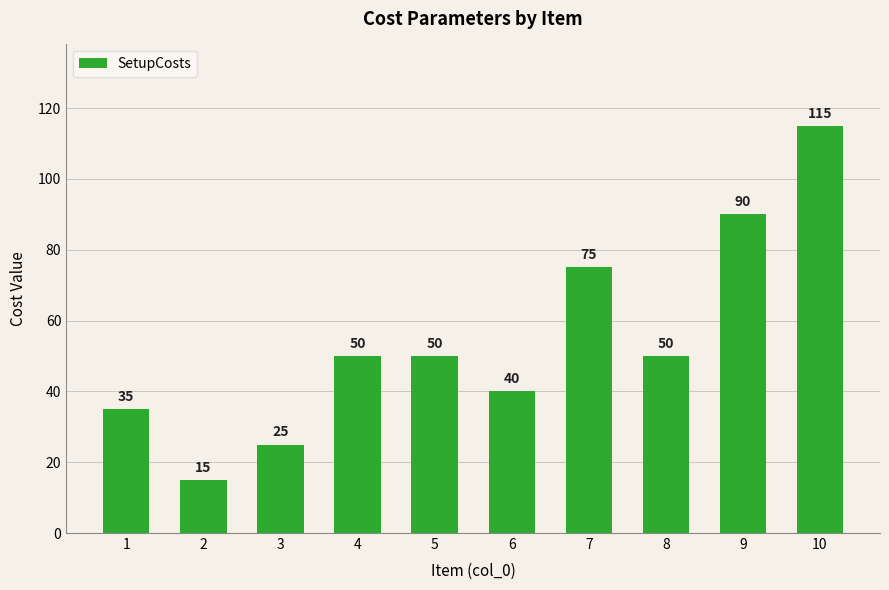

Between 10 and 9, which is larger?

10